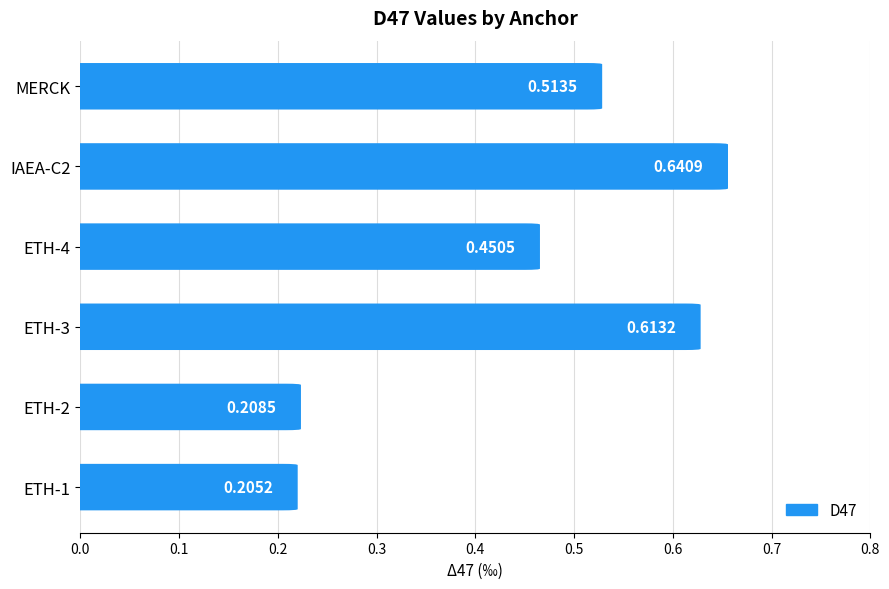

What is the difference between the second highest and minimum values?

0.4